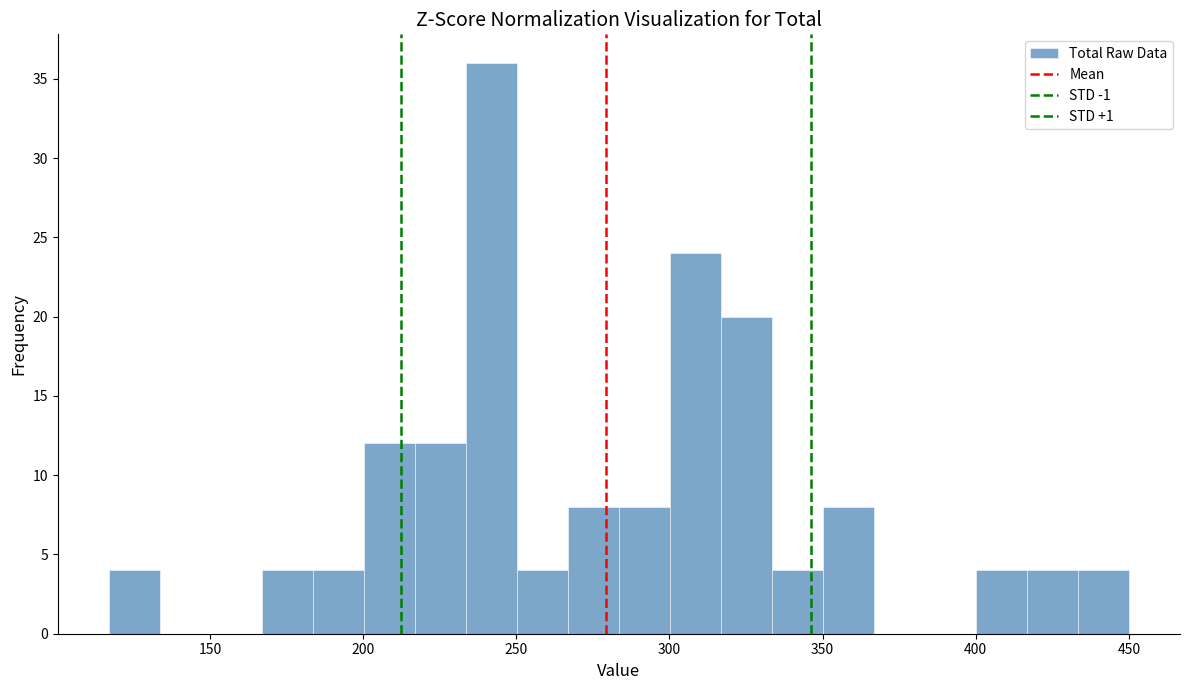

Read against the x-axis, roughly where is the centre of the tallest bar?

240